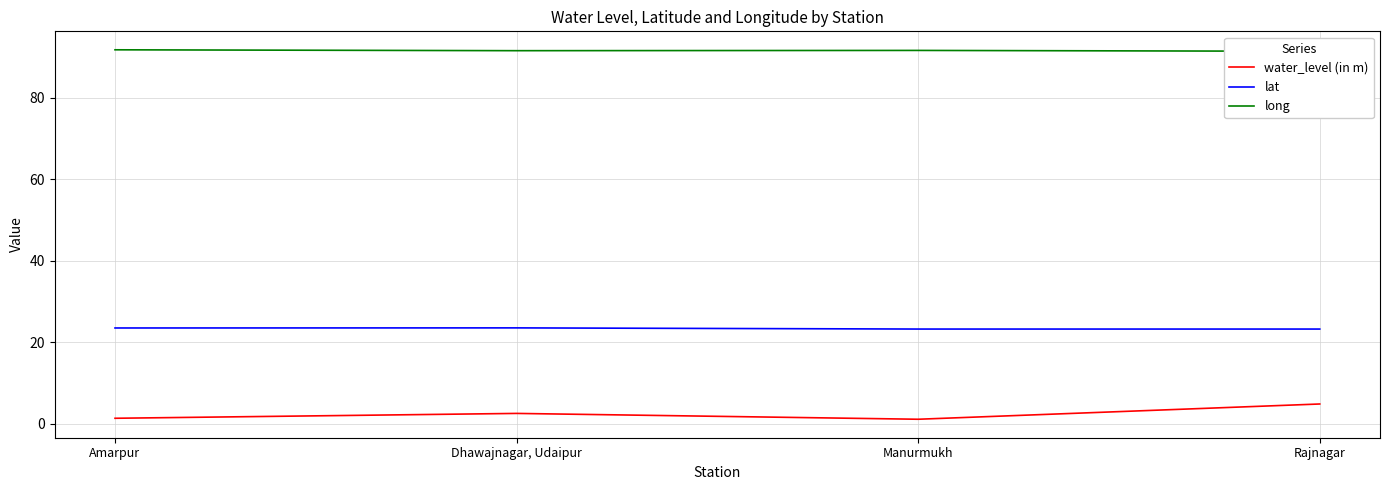

The lat series shows 23.3 at Manurmukh. True or false?

True